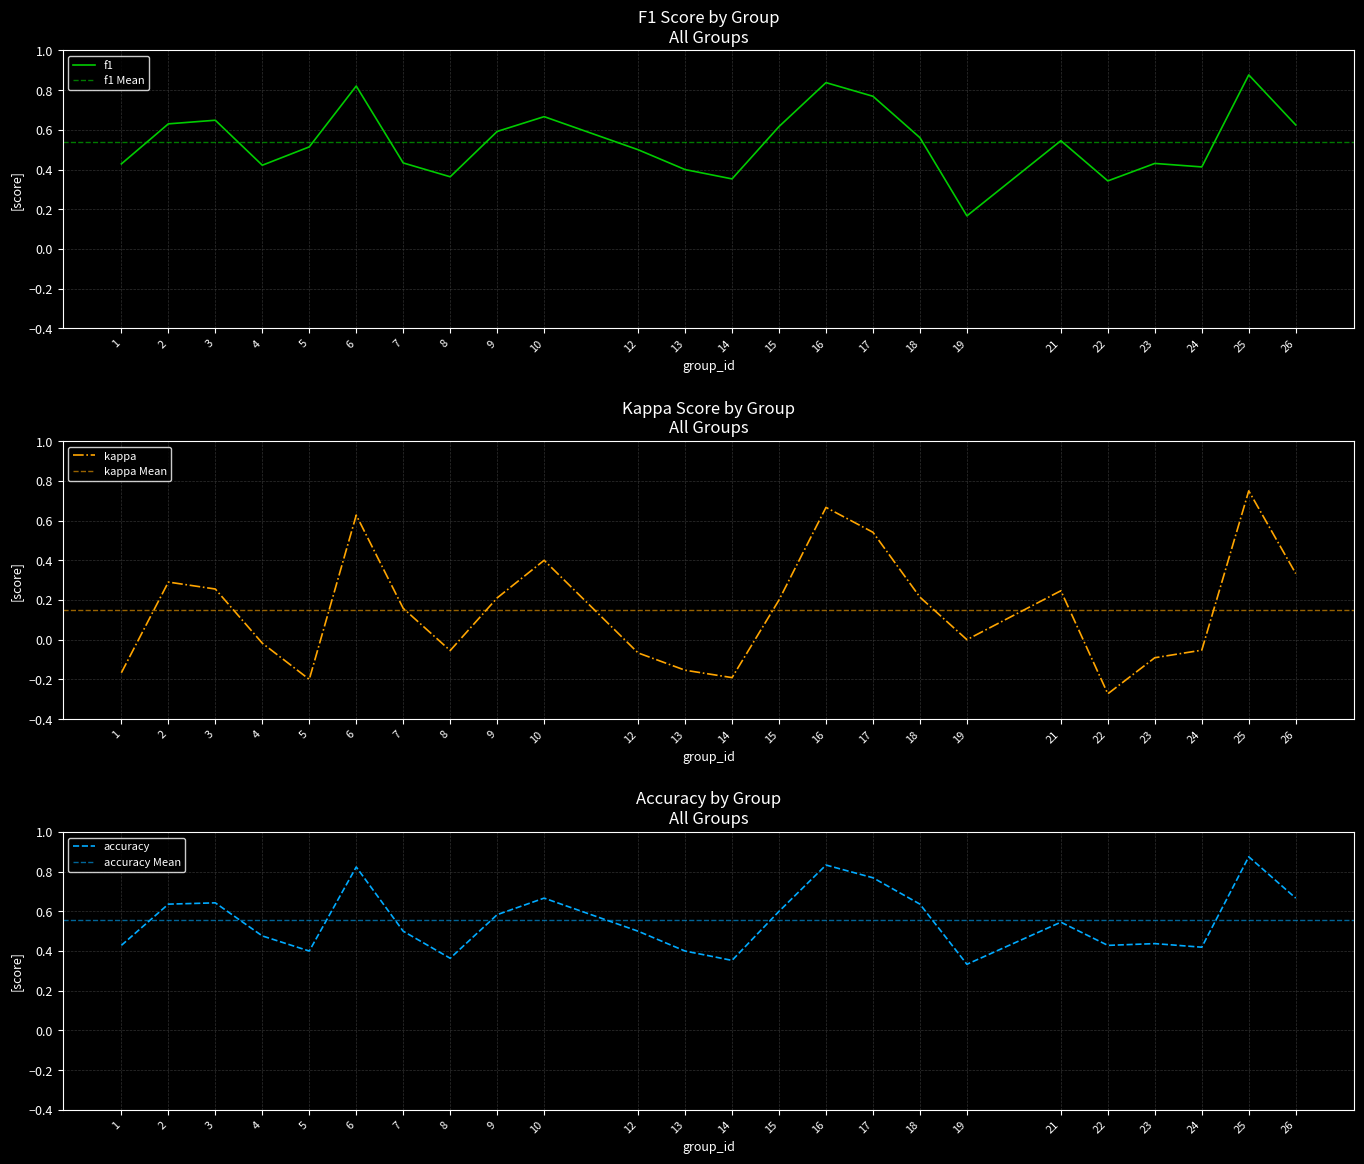

What is the greatest value displayed?

0.9